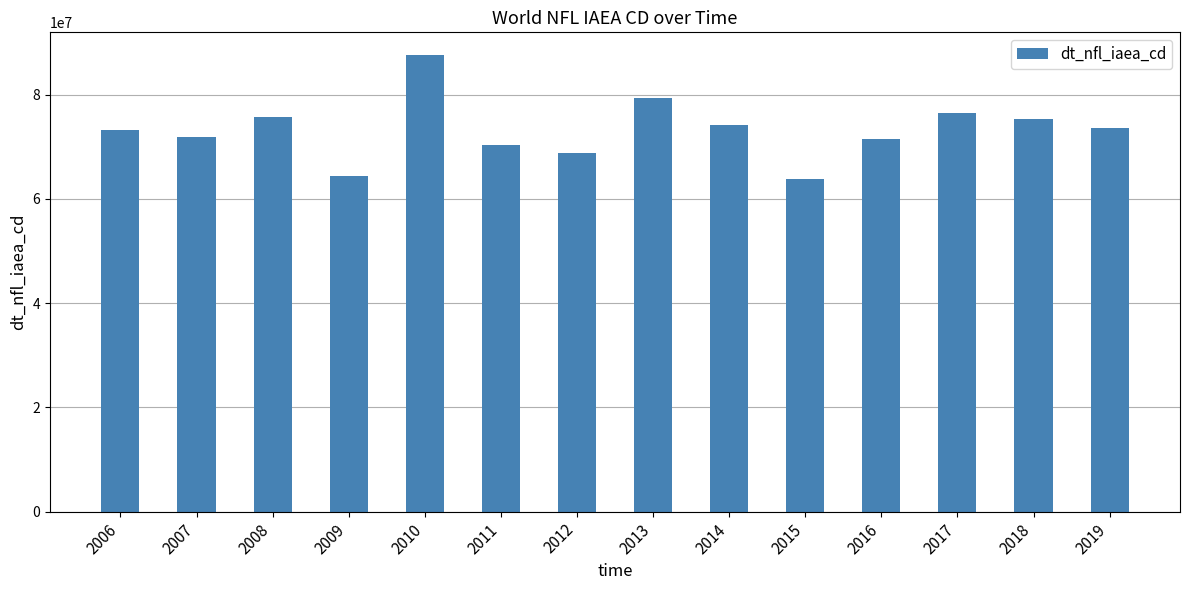

Which has a higher value, 2017 or 2019?

2017